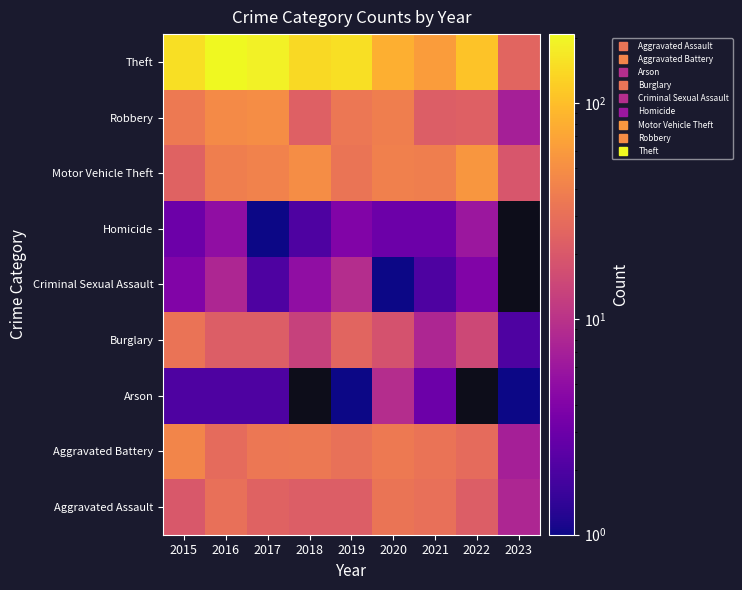

What is the spread (max minus min) of values at 2020?

79.0